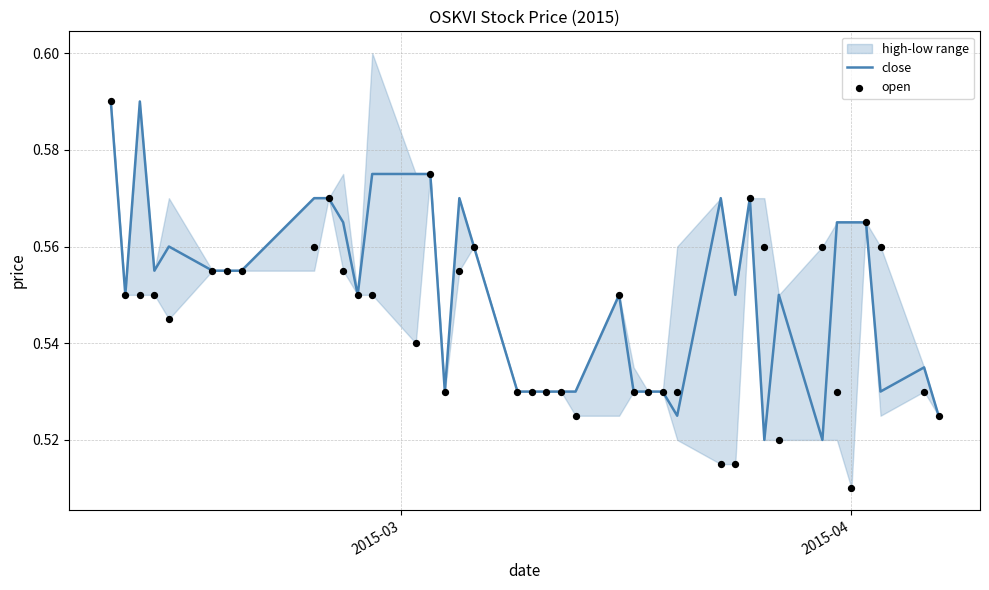

Which series contains the lowest Y value?

open